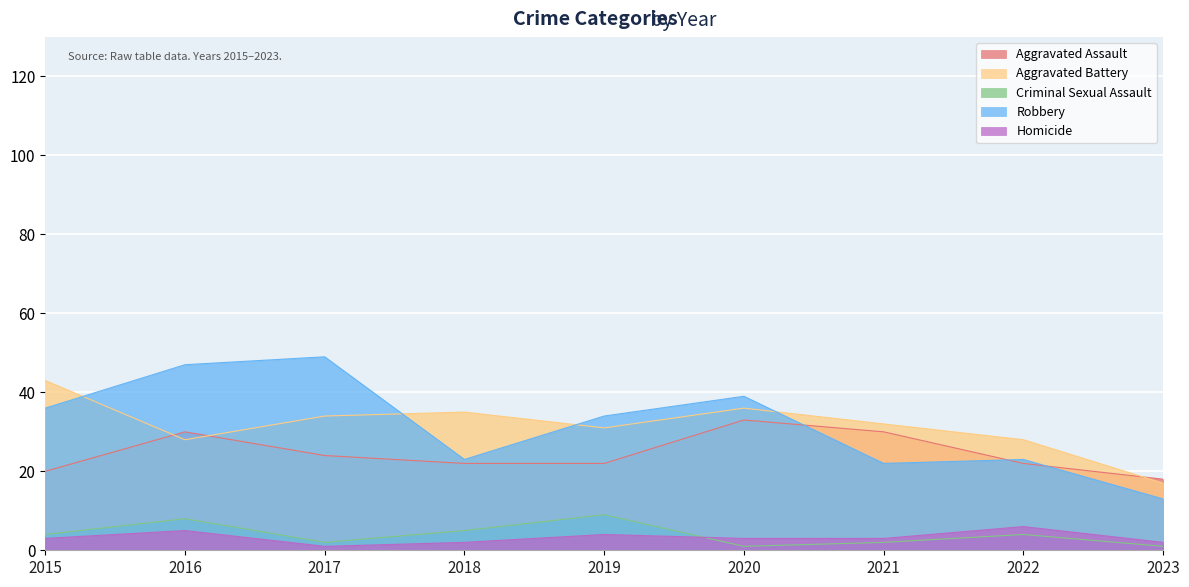

At 2023, list the series in order from smallest to largest.

Criminal Sexual Assault, Homicide, Robbery, Aggravated Battery, Aggravated Assault